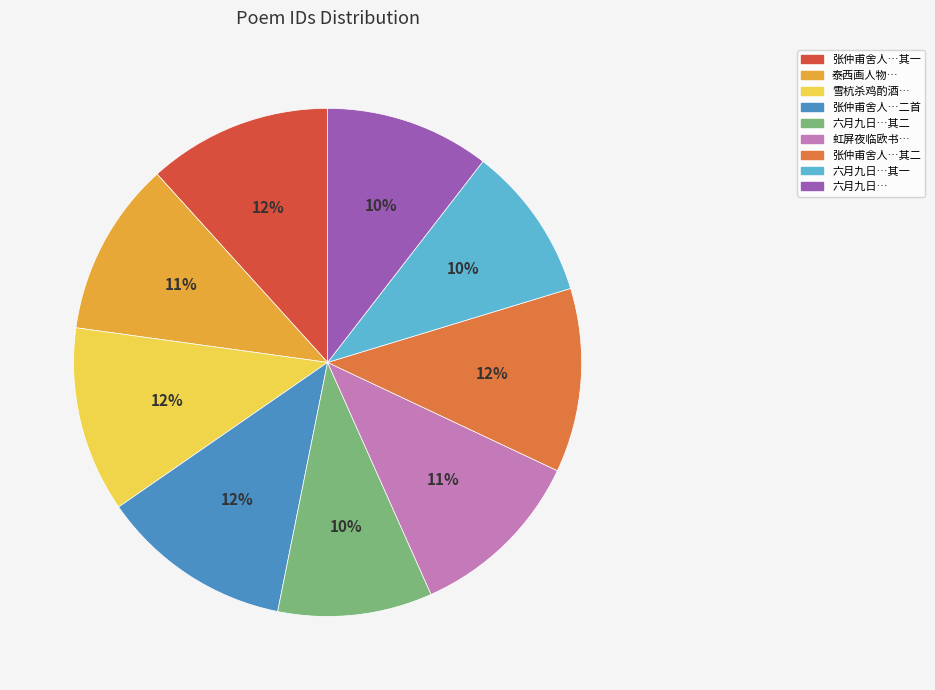

Is there a majority slice in this chart?

No